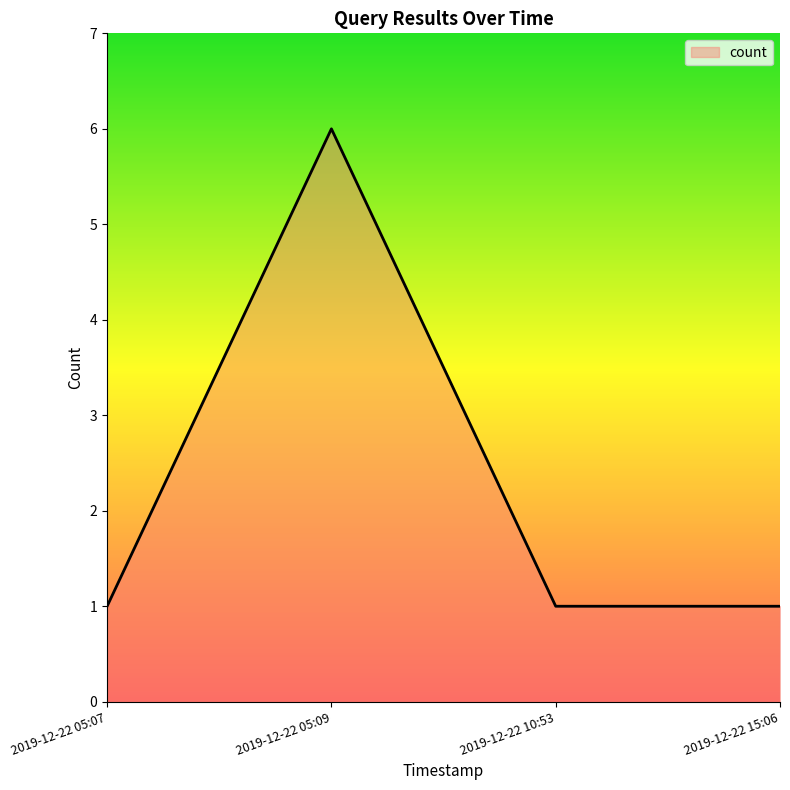

What is the change in value from 2019-12-22 05:09 to 2019-12-22 15:06?

-5